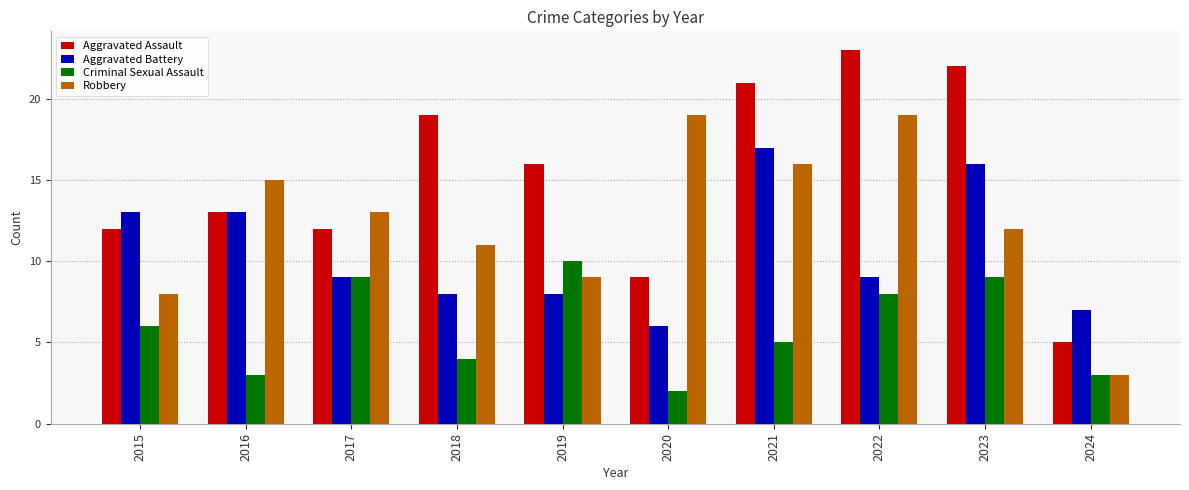

Read the Aggravated Battery value at 2024, to the nearest 5.

5